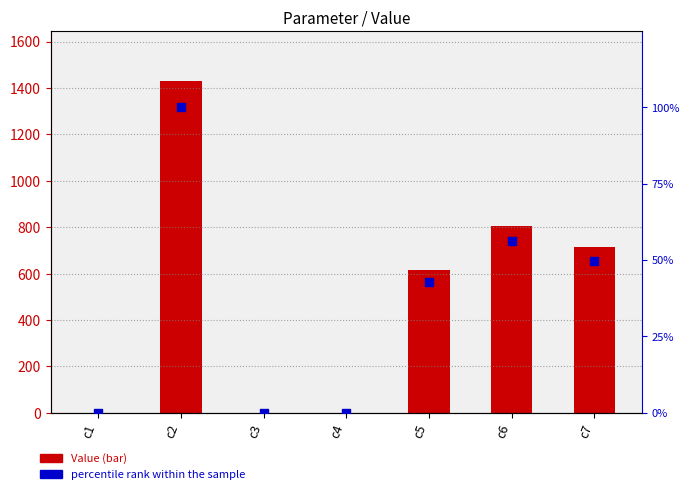

What is the total value across all series at c2?

1531.3